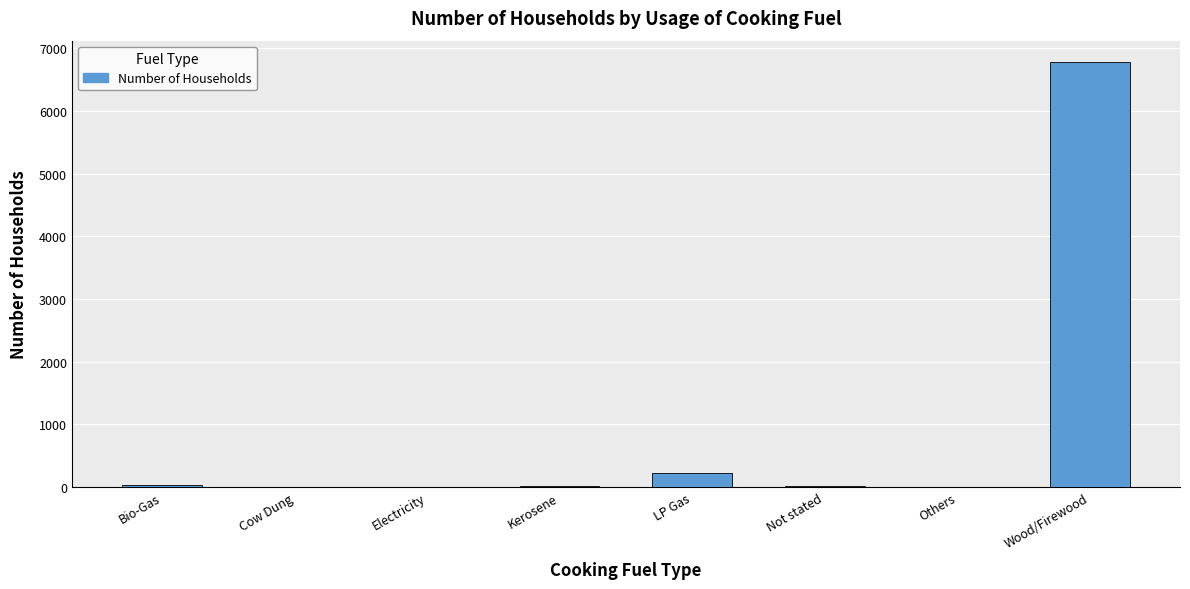

What is the greatest value displayed?

6781